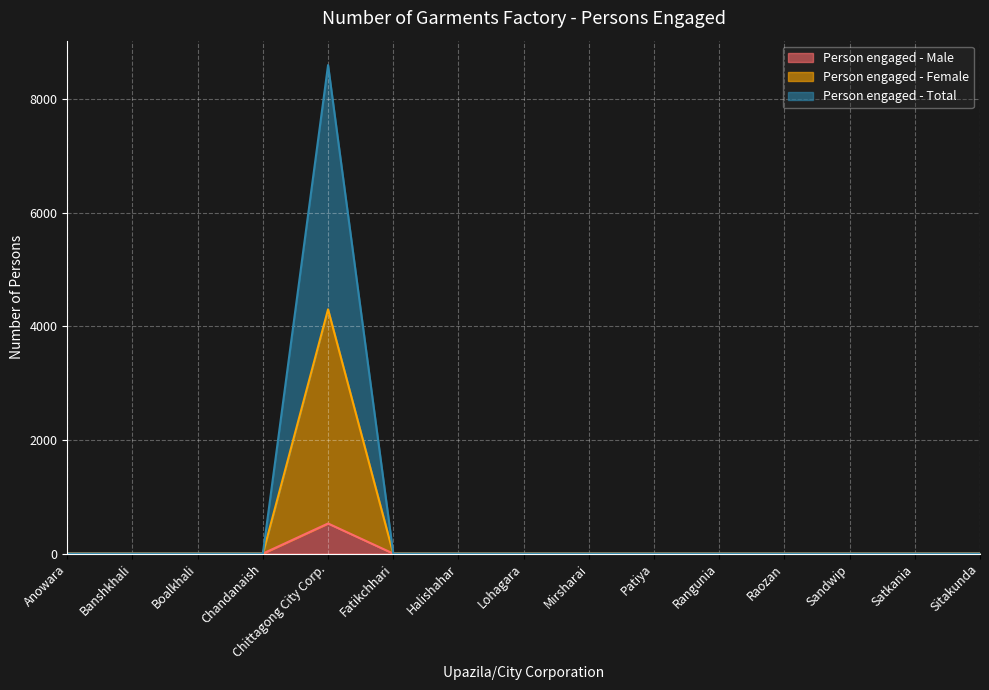

How many positive values does the Person engaged - Male series have?

1